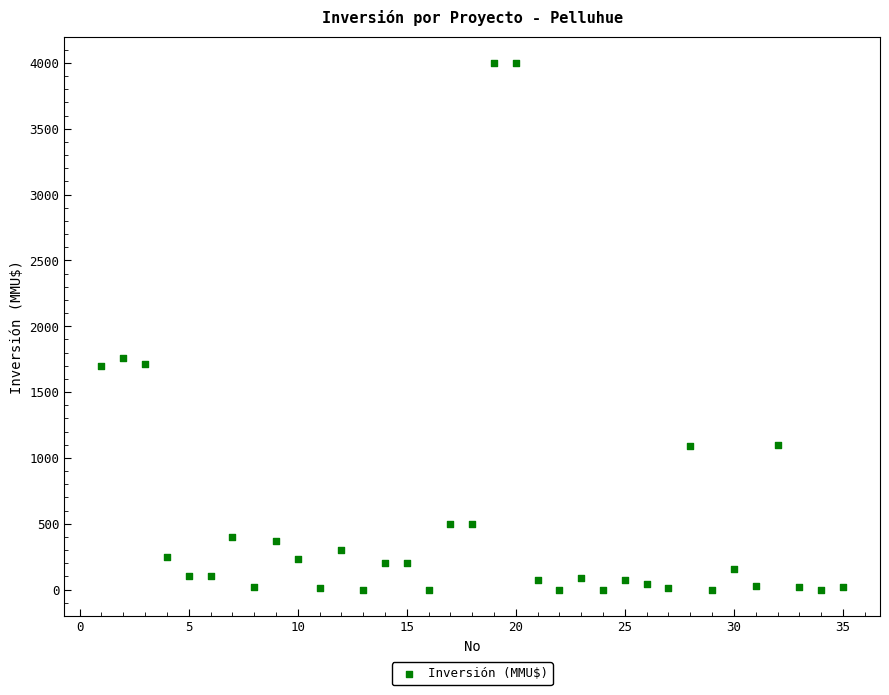

What is the range of Y values (max minus min)?

4000